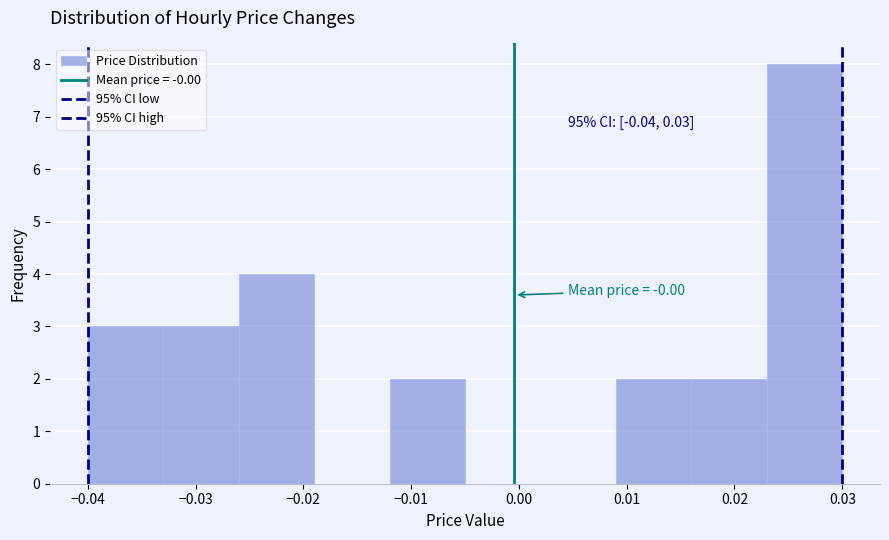

Which range on the x-axis has the tallest bar?

0.023 to 0.030